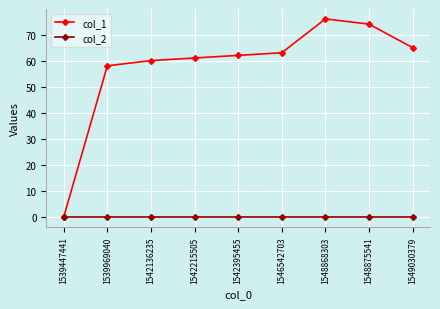

Reading left to right, extract all data points from this chart.

col_1: 1539447441=0	1539969040=58	1542136235=60	1542215505=61	1542395455=62	1546542703=63	1548868303=76	1548875541=74	1549030379=65
col_2: 1539447441=0	1539969040=0	1542136235=0	1542215505=0	1542395455=0	1546542703=0	1548868303=0	1548875541=0	1549030379=0